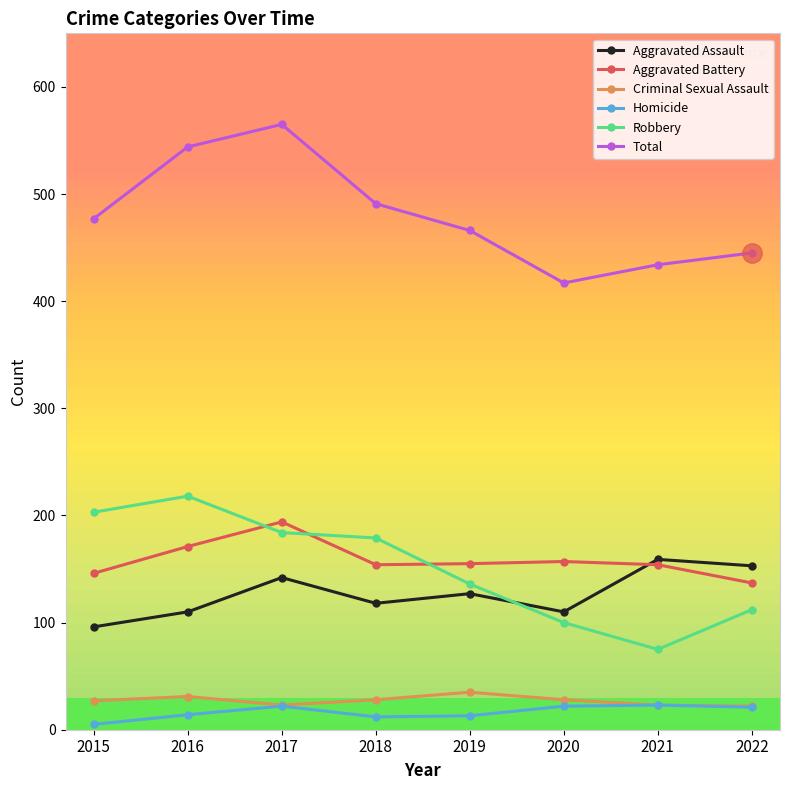

At 2019, list the series in order from smallest to largest.

Homicide, Criminal Sexual Assault, Aggravated Assault, Robbery, Aggravated Battery, Total